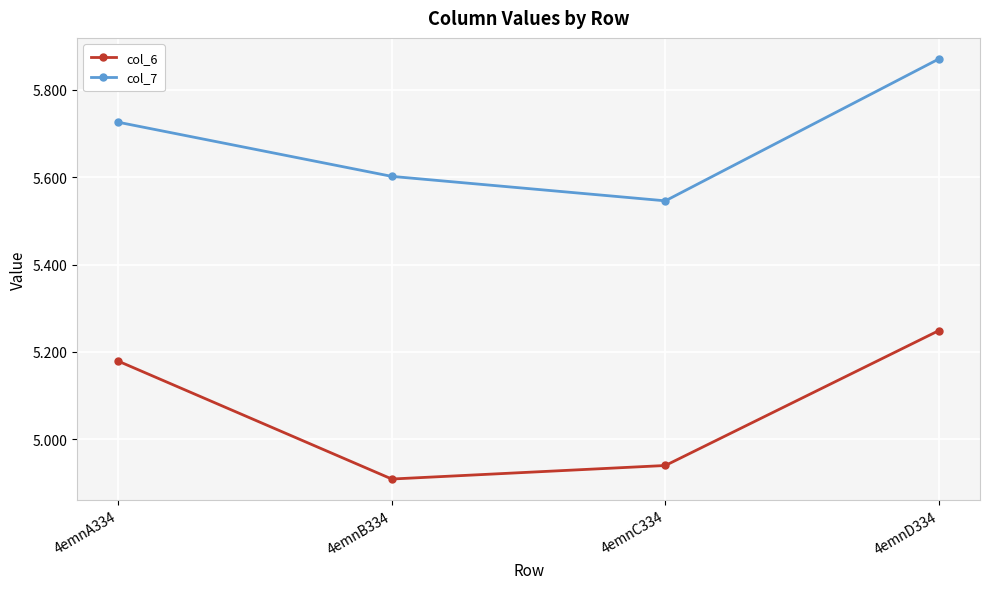

Which category has the lowest value across all series?

4emnB334